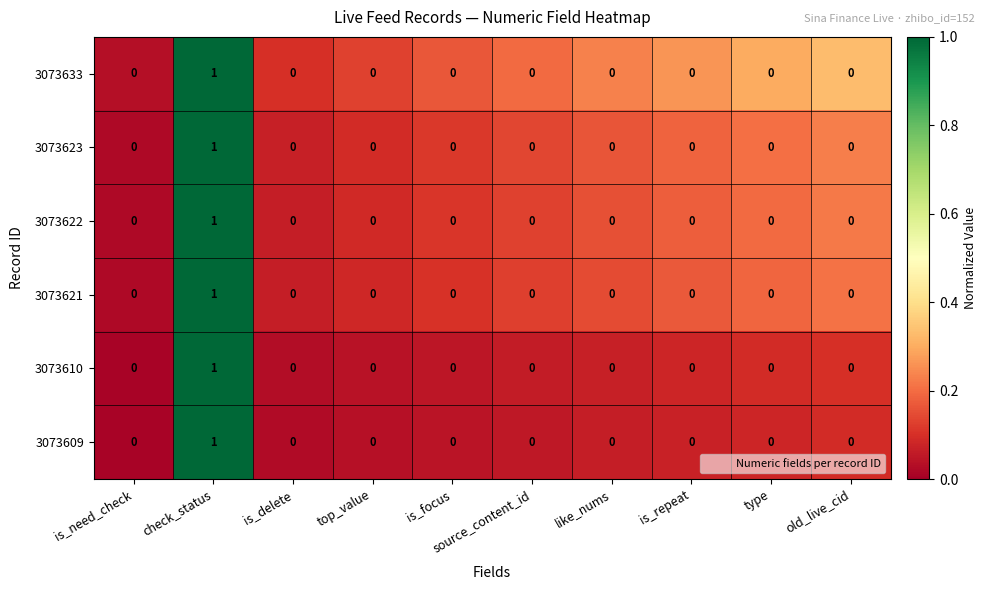

Which label corresponds to the largest value in the chart?

check_status